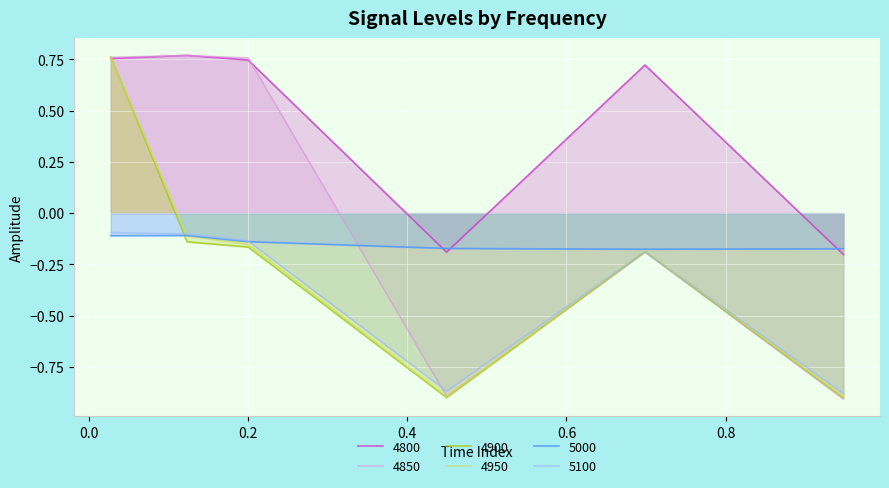

Where do 4900 and 5000 first cross each other?

0.0273972602739726 and 0.1232876712328767